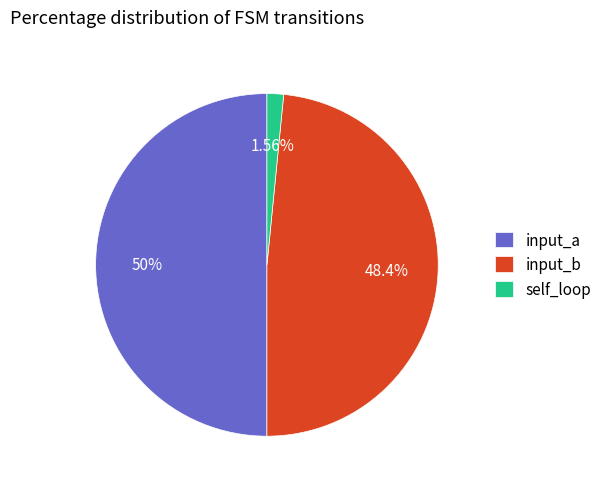

Combined, do input_b and input_a account for over 50%?

Yes